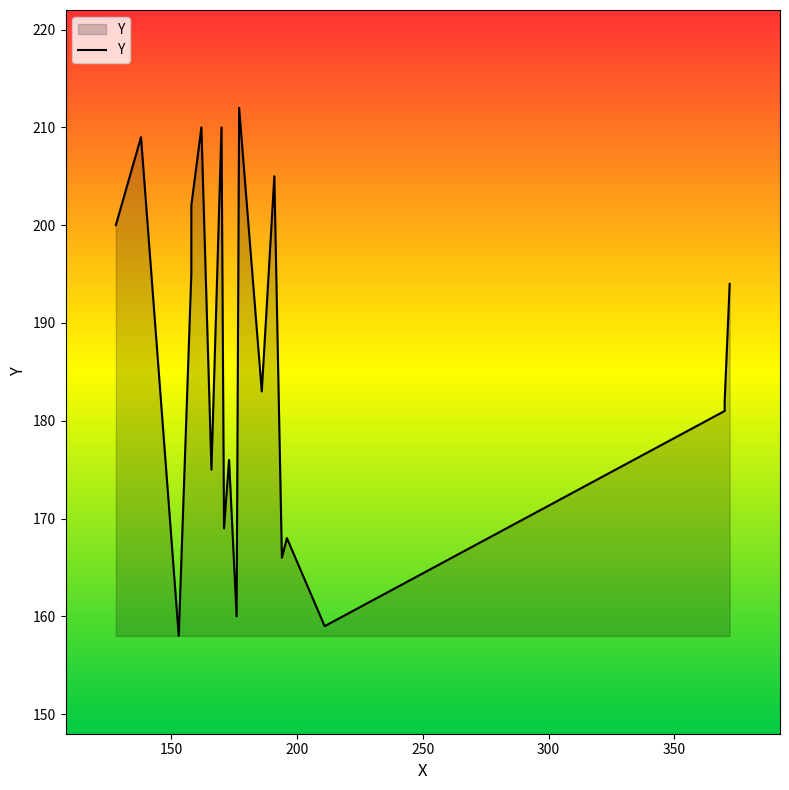

Reading left to right, list all the values displayed in this chart.

200	209	158	195	202	210	175	210	169	176	160	212	183	205	166	168	159	181	182	194